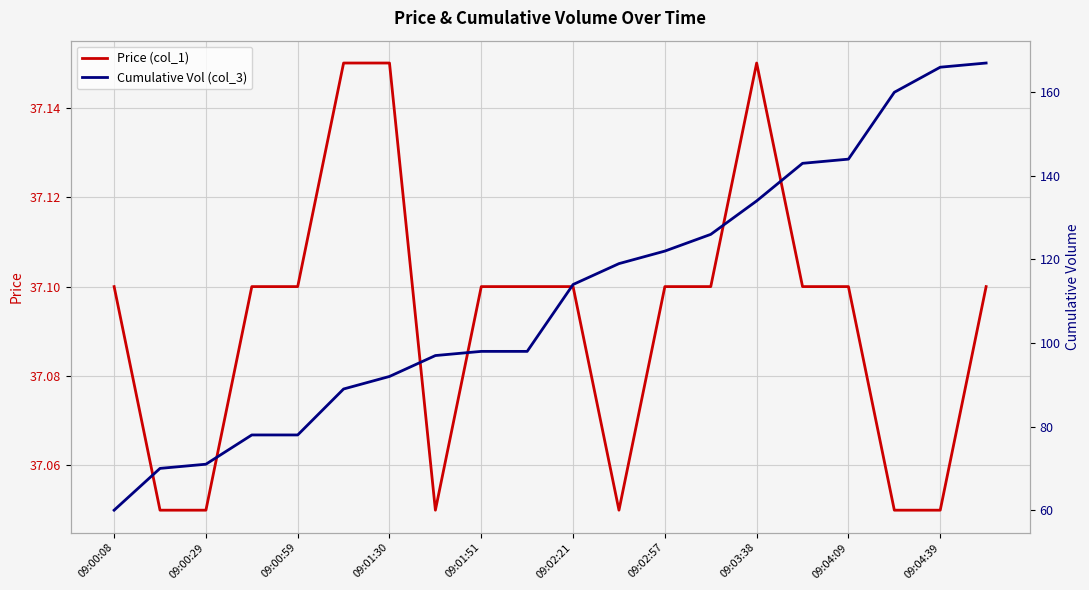

Is it true that Price (col_1) equals 37.1 at 09:00:59?

True